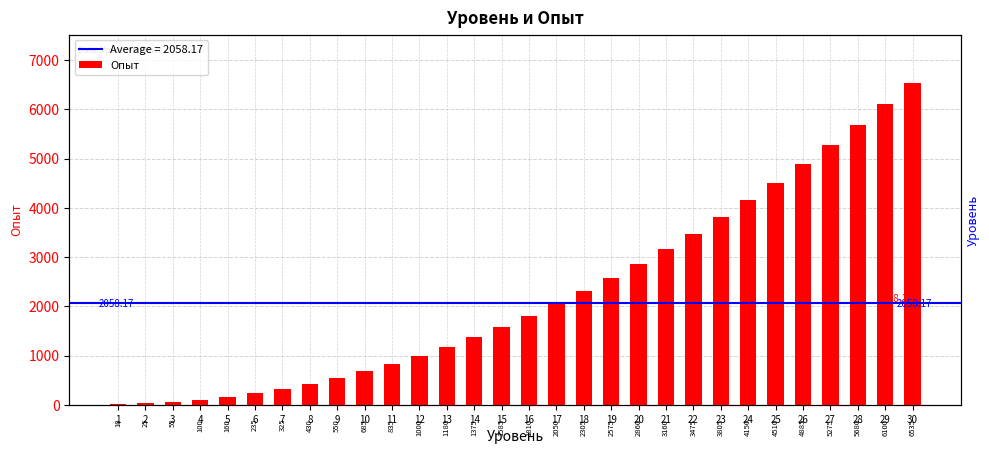

What is the maximum value shown in the chart?

6535